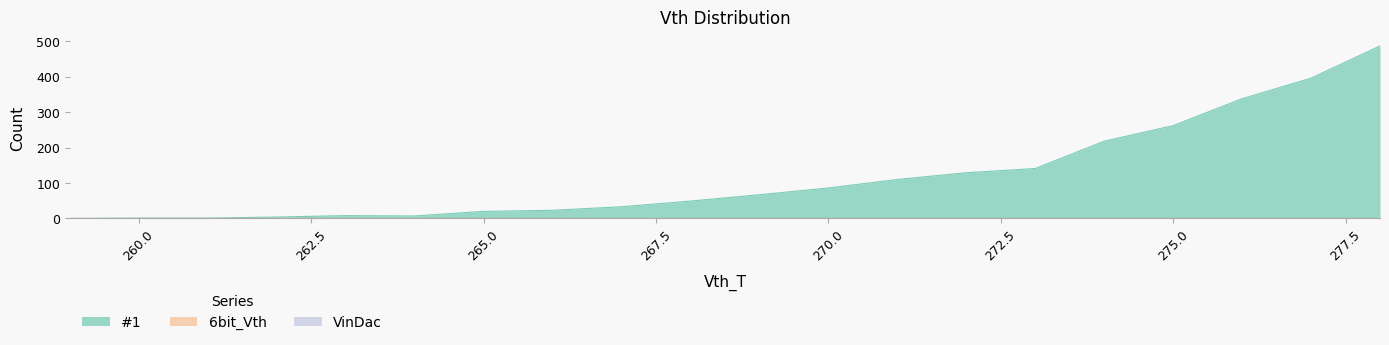

Rank the categories by VinDac value from highest to lowest.

259, 260, 261, 262, 263, 264, 265, 266, 267, 268, 269, 270, 271, 272, 273, 274, 275, 276, 277, 278